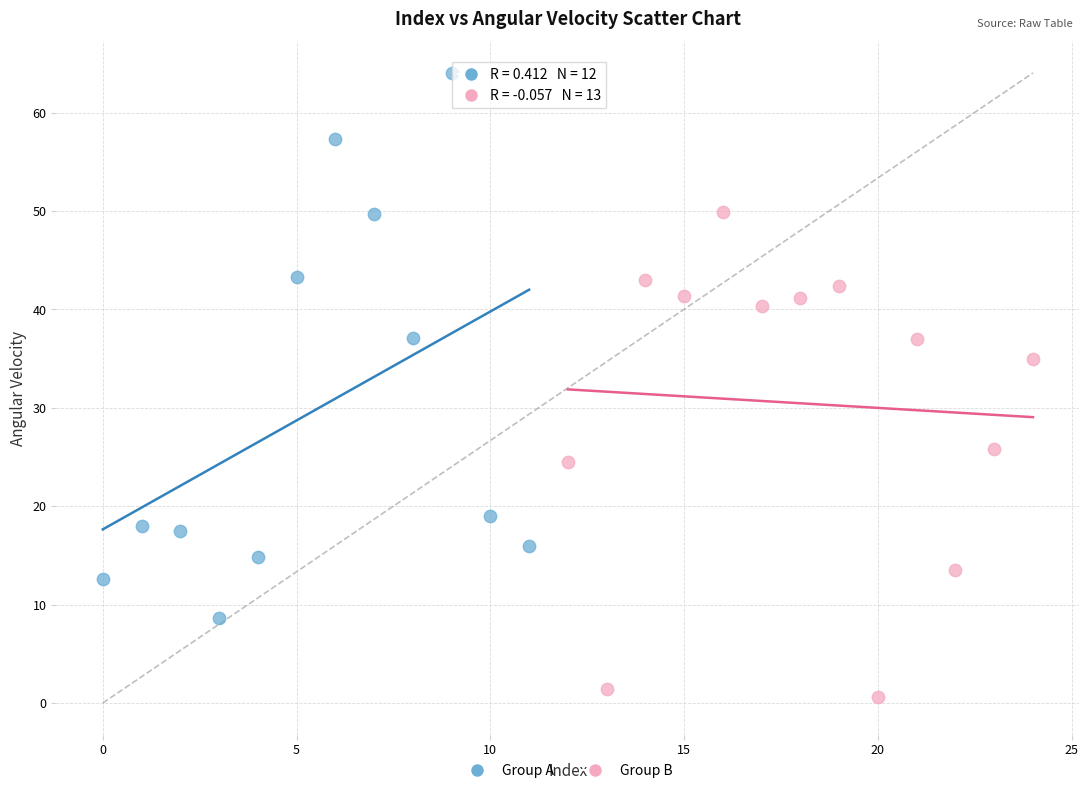

Which series has the widest spread of Y values?

Group A